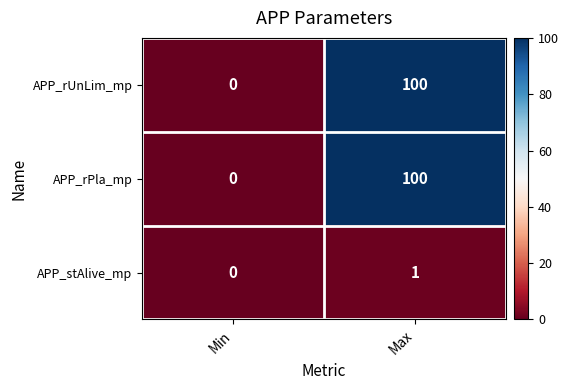

Reading left to right, transcribe all the data shown in this chart.

APP_rUnLim_mp: Min=0	Max=100
APP_rPla_mp: Min=0	Max=100
APP_stAlive_mp: Min=0	Max=1